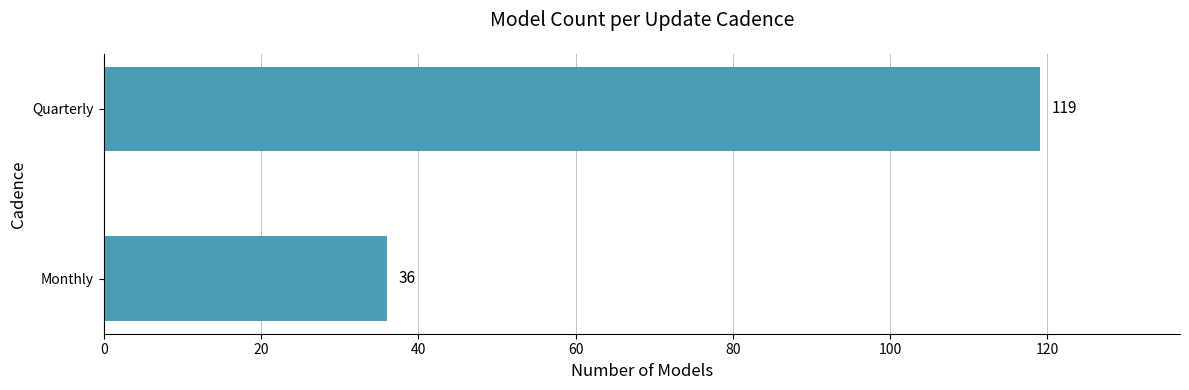

What is the sum of the values at Monthly and Quarterly?

155